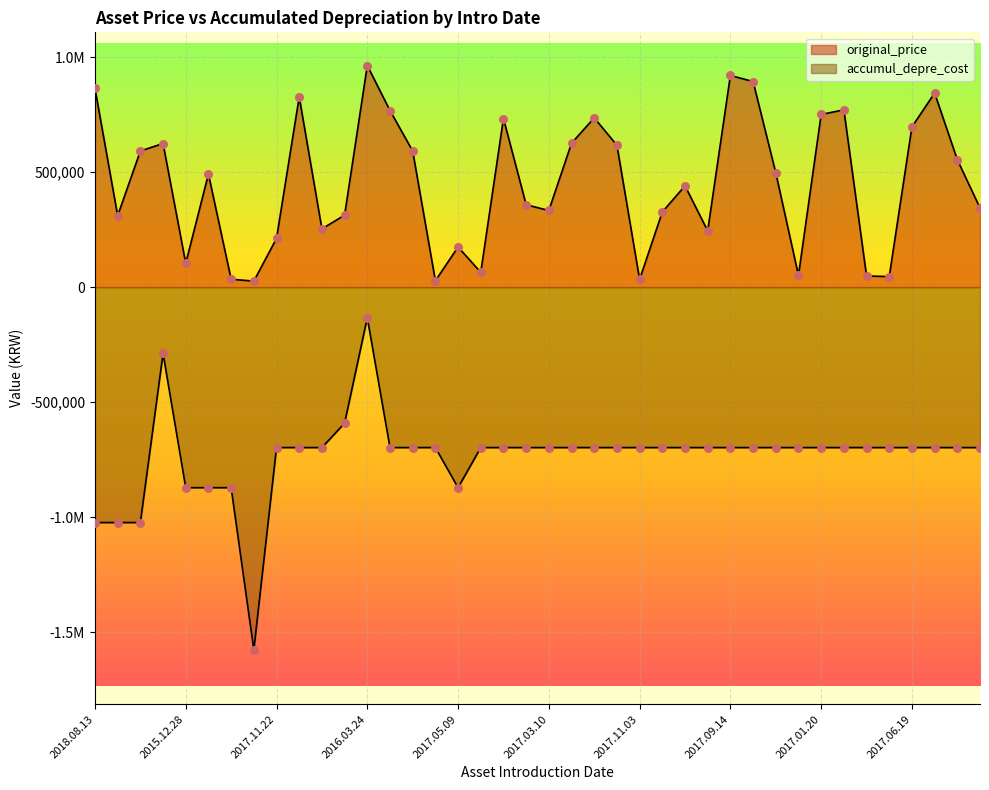

Which series has the largest total across all categories?

original_price